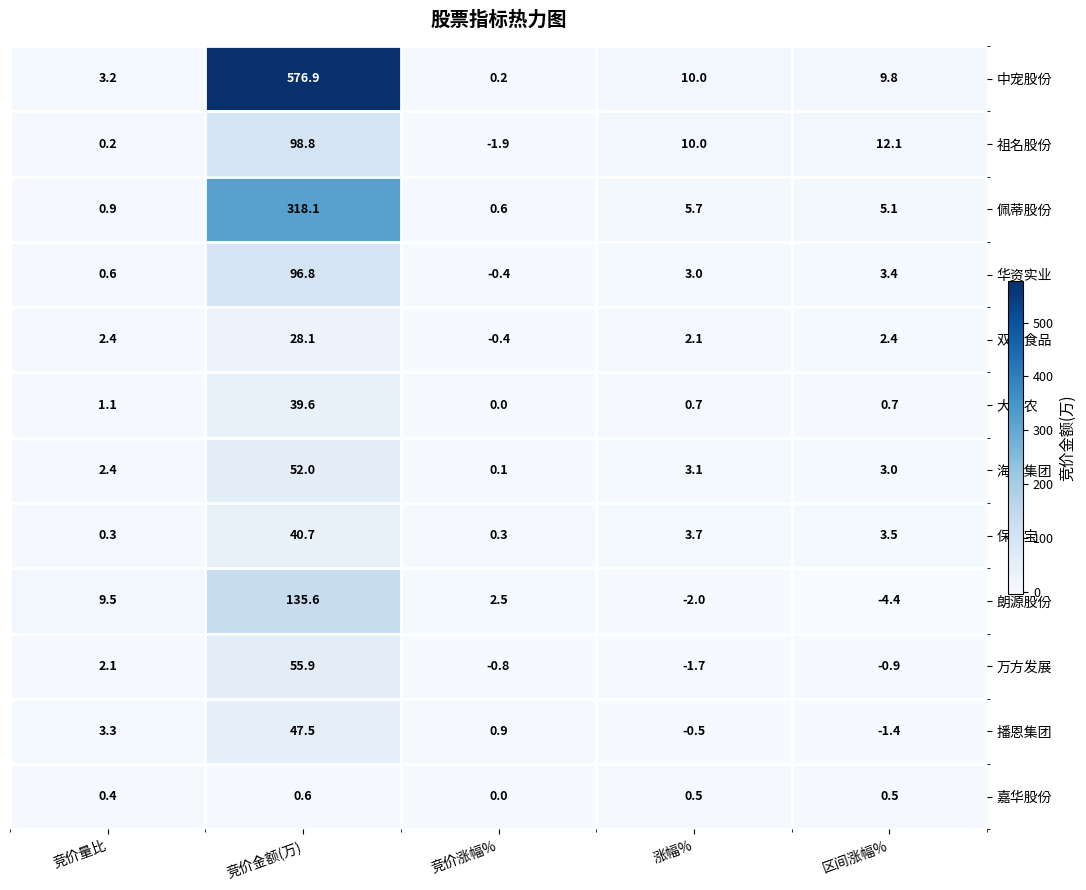

True or false: 祖名股份 has a value of 98.8 at 竞价金额(万).

True